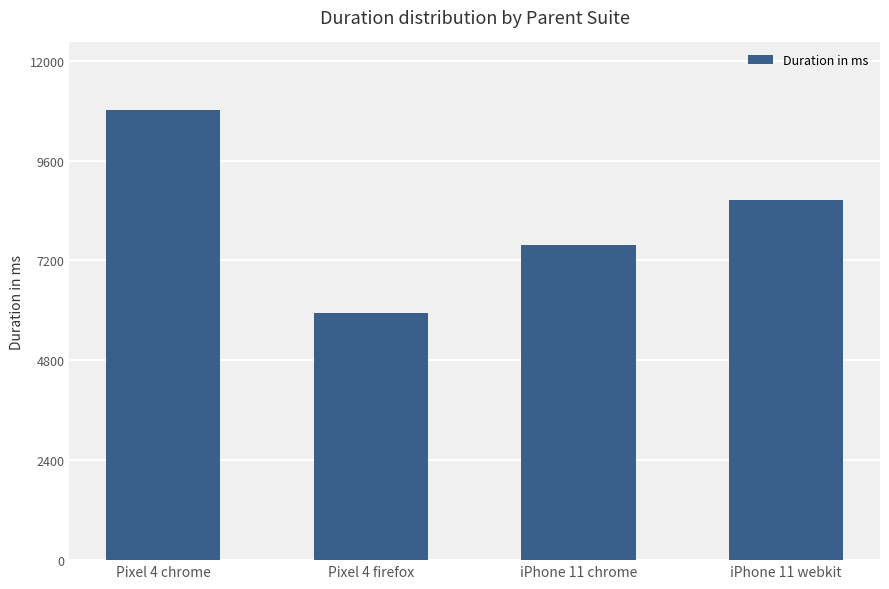

Does the chart contain stacked bars?

No